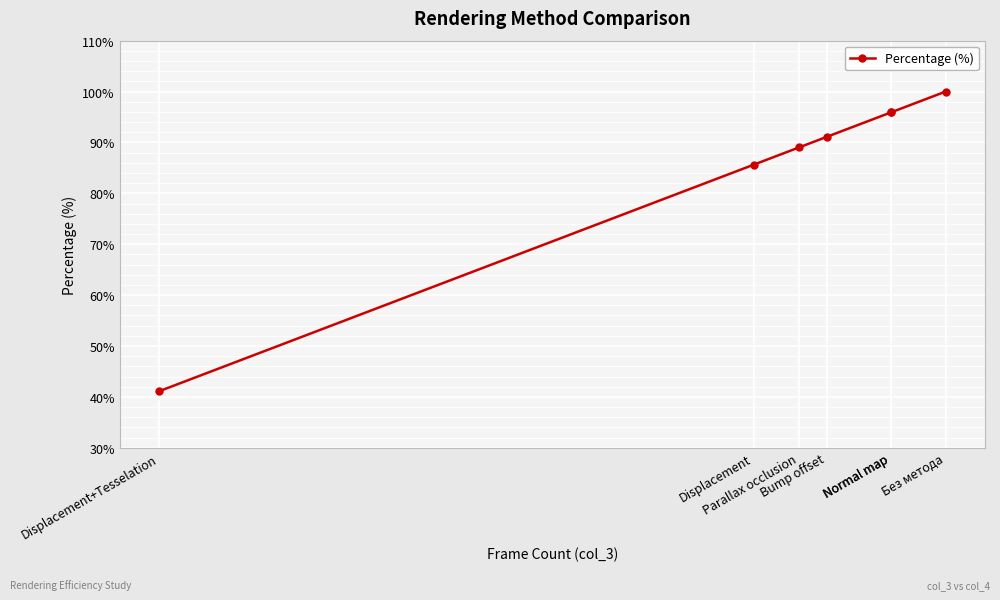

At which category does the chart reach its peak across all series?

Без метода